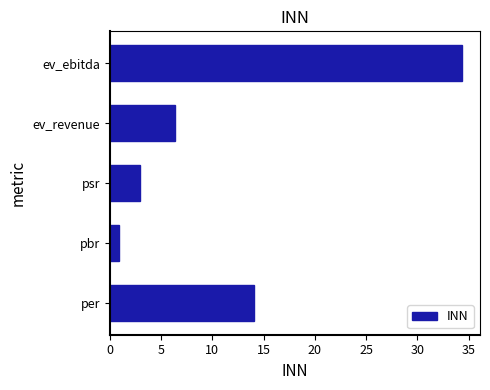

At which category does the chart reach its minimum across all series?

pbr